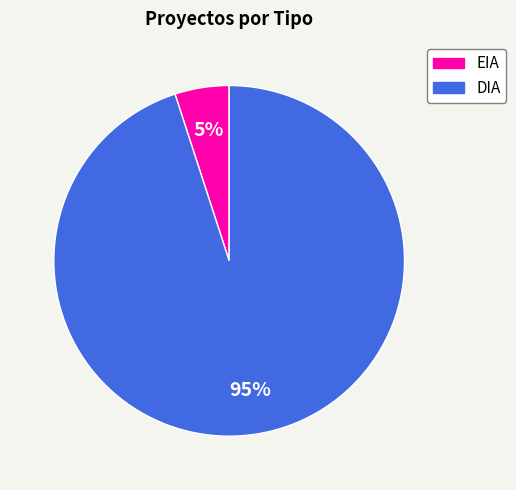

To the nearest percent, what percentage of the pie is DIA?

95%